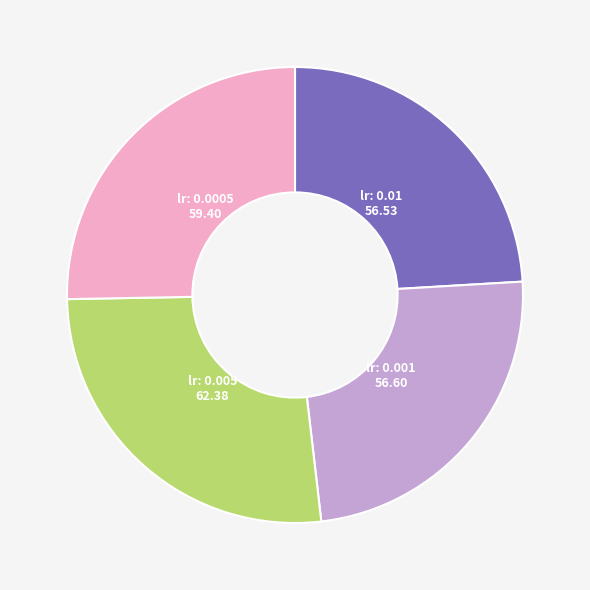

Does any single category account for the majority?

No